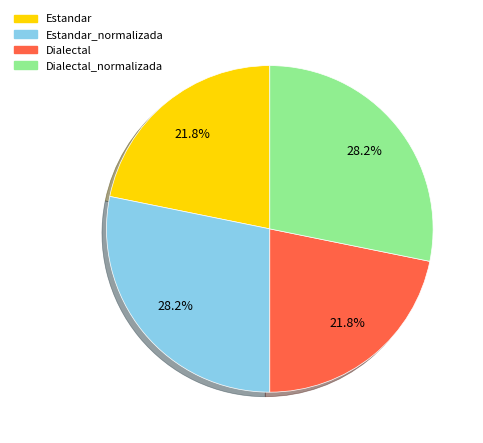

What percentage do Dialectal_normalizada and Estandar together represent?

50.0%